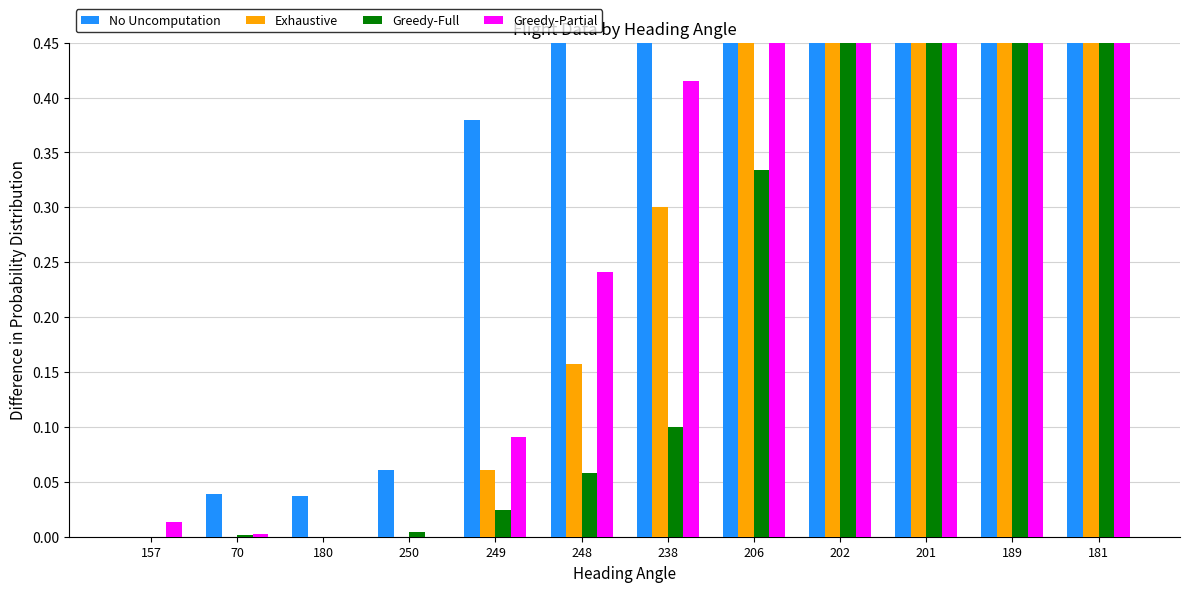

The Greedy-Full series shows 0.0 at 180. True or false?

True